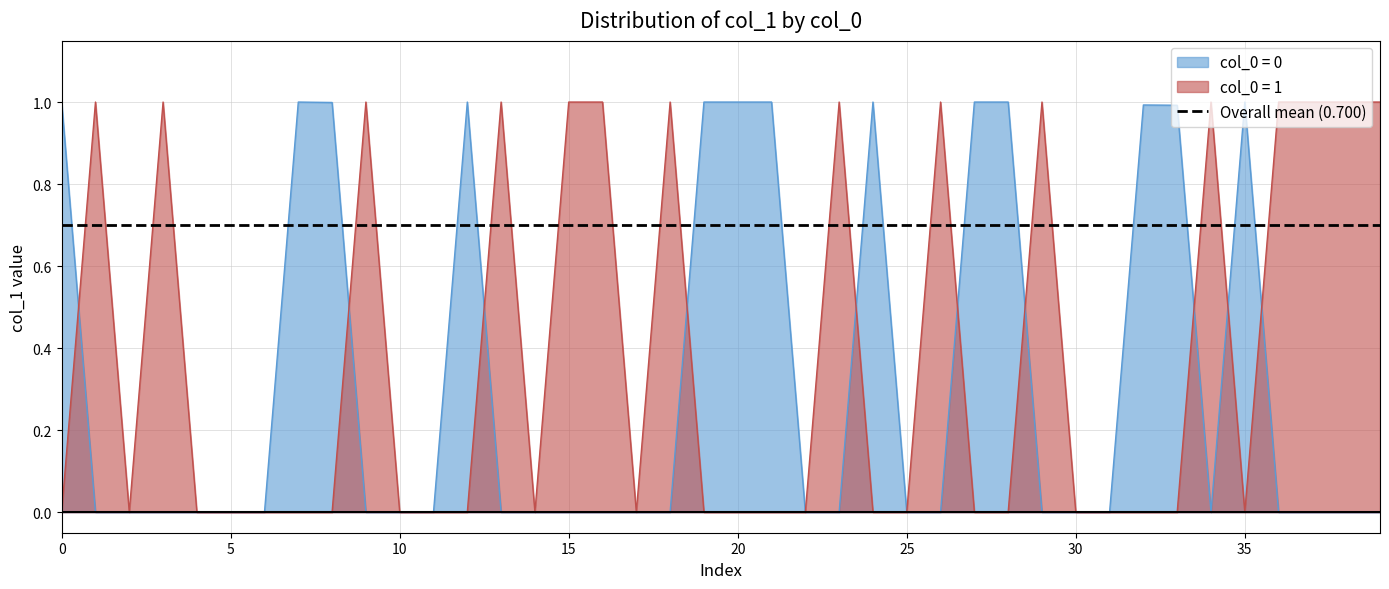

Does the chart have visible grid lines?

Yes